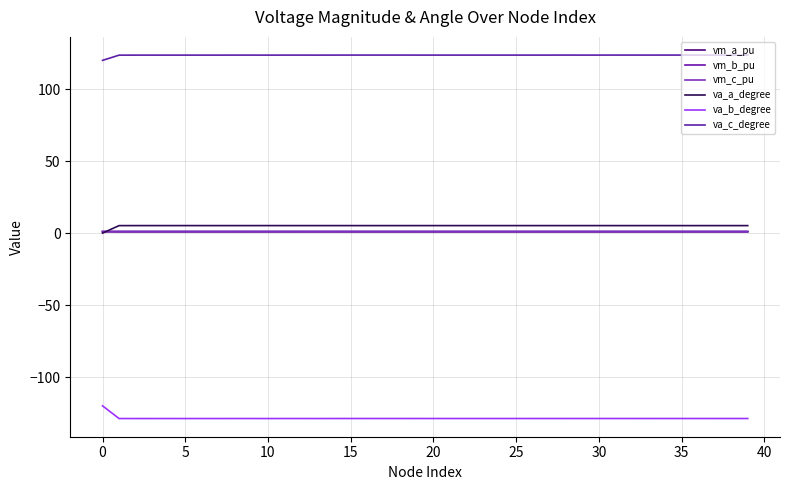

How many lines are shown in the chart?

6